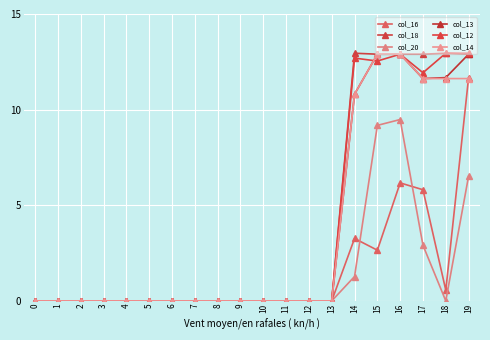

Reading left to right, list all the values displayed in this chart.

col_16: 0.0	0.0	0.0	0.0	0.0	0.0	0.0	0.0	0.0	0.0	0.0	0.0	0.0	0.0	3.3	2.7	6.2	5.8	0.6	11.7
col_18: 0.0	0.0	0.0	0.0	0.0	0.0	0.0	0.0	0.0	0.0	0.0	0.0	0.0	0.0	12.9	12.9	12.9	12.9	12.9	12.9
col_20: 0.0	0.0	0.0	0.0	0.0	0.0	0.0	0.0	0.0	0.0	0.0	0.0	0.0	0.0	1.3	9.2	9.5	2.9	0.0	6.5
col_13: 0.0	0.0	0.0	0.0	0.0	0.0	0.0	0.0	0.0	0.0	0.0	0.0	0.0	0.0	10.8	12.9	12.9	11.6	11.7	12.9
col_12: 0.0	0.0	0.0	0.0	0.0	0.0	0.0	0.0	0.0	0.0	0.0	0.0	0.0	0.0	12.7	12.5	12.9	11.9	12.9	12.9
col_14: 0.0	0.0	0.0	0.0	0.0	0.0	0.0	0.0	0.0	0.0	0.0	0.0	0.0	0.0	10.8	12.9	12.9	11.6	11.6	11.6